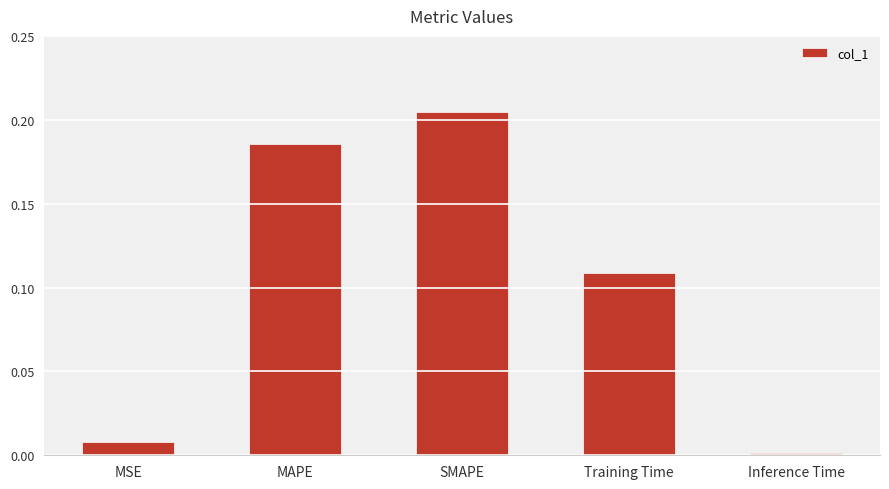

What is the label of the 5th bar from the left?

Inference Time